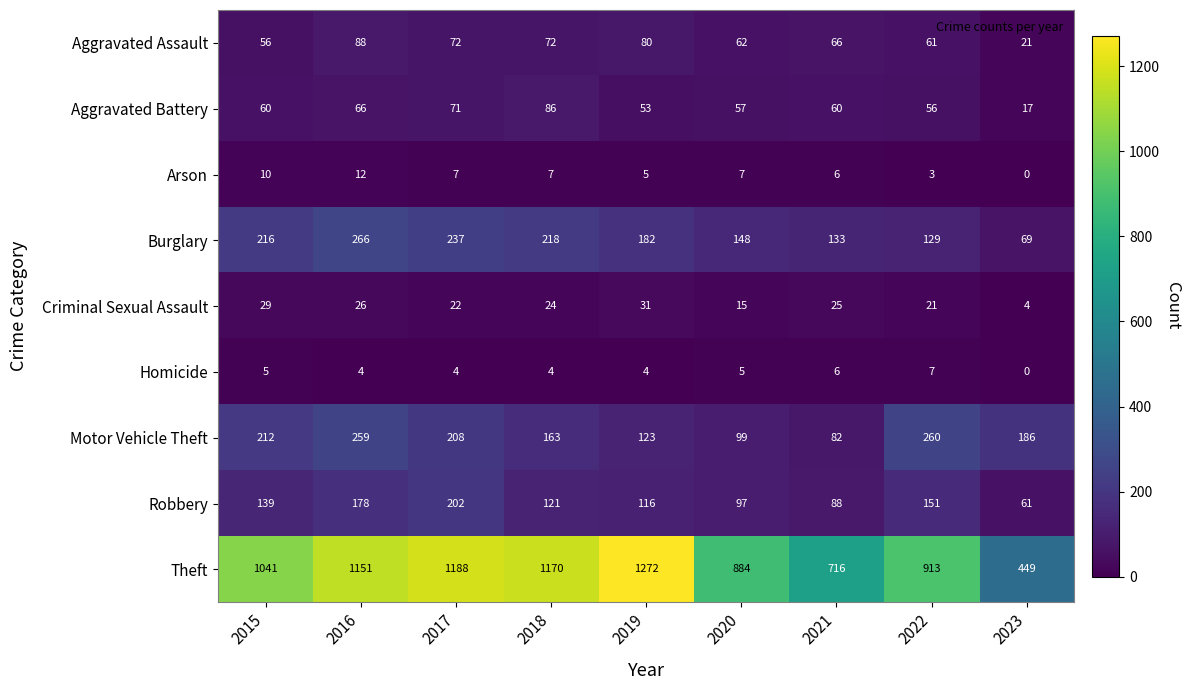

What is the greatest value displayed?

1272